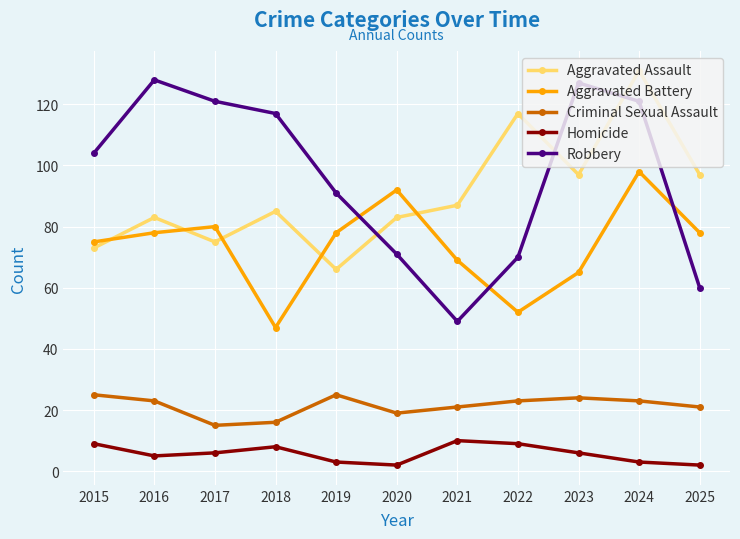

What is the maximum value shown in the chart?

131